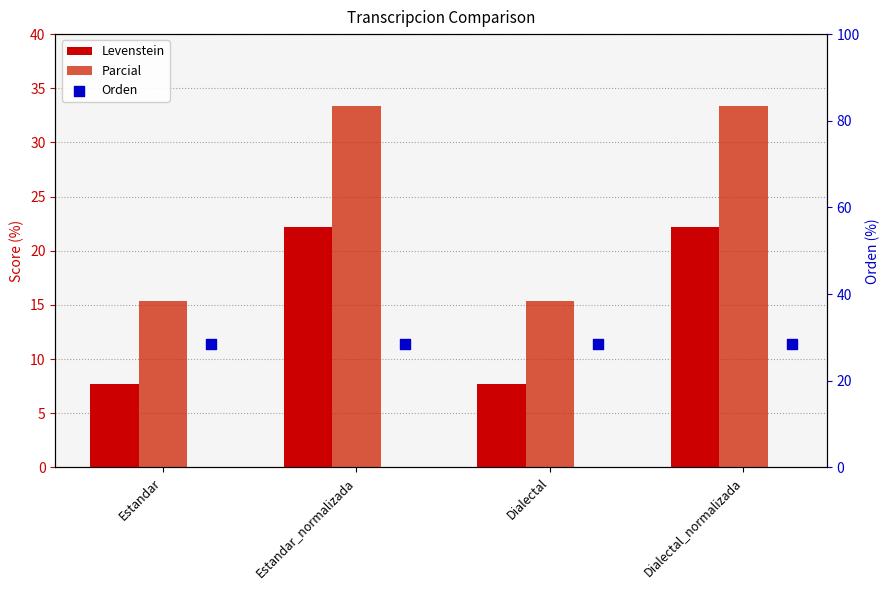

Which series contains the highest Y value?

Parcial